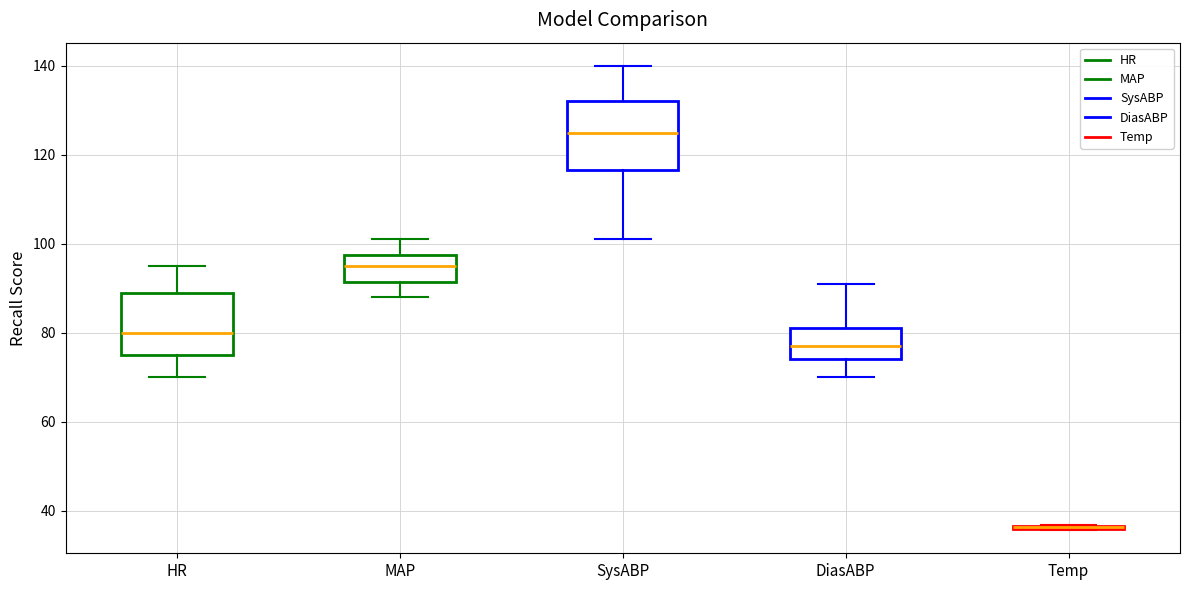

Where does the upper whisker of the box for MAP end on the y-axis? The values are not printed on the chart, so give them approximately, as read against the axis.

102